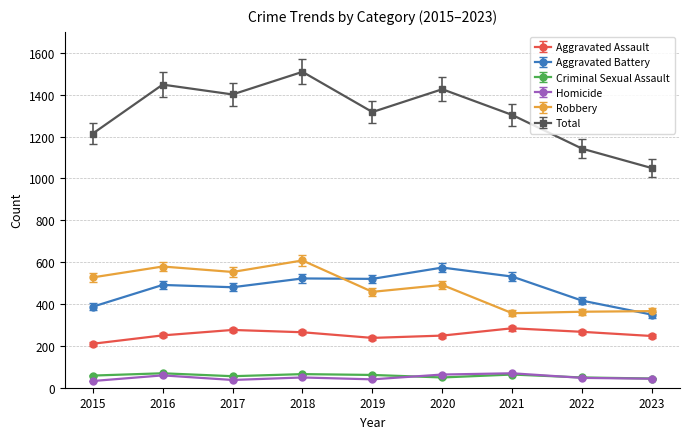

Where does the Homicide series first go above 47?

2016